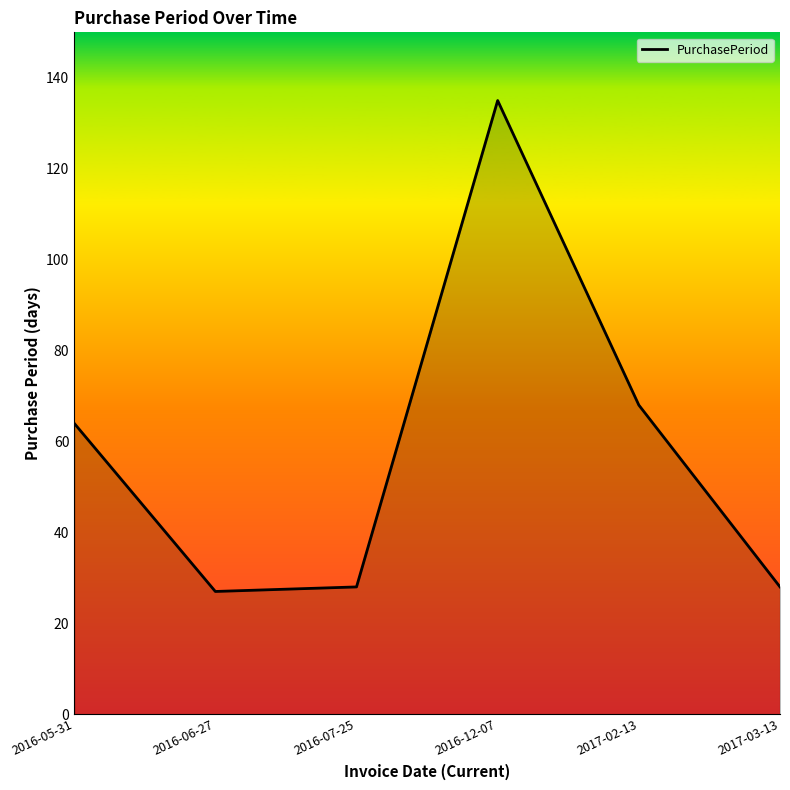

How many categories are shown in the chart?

6